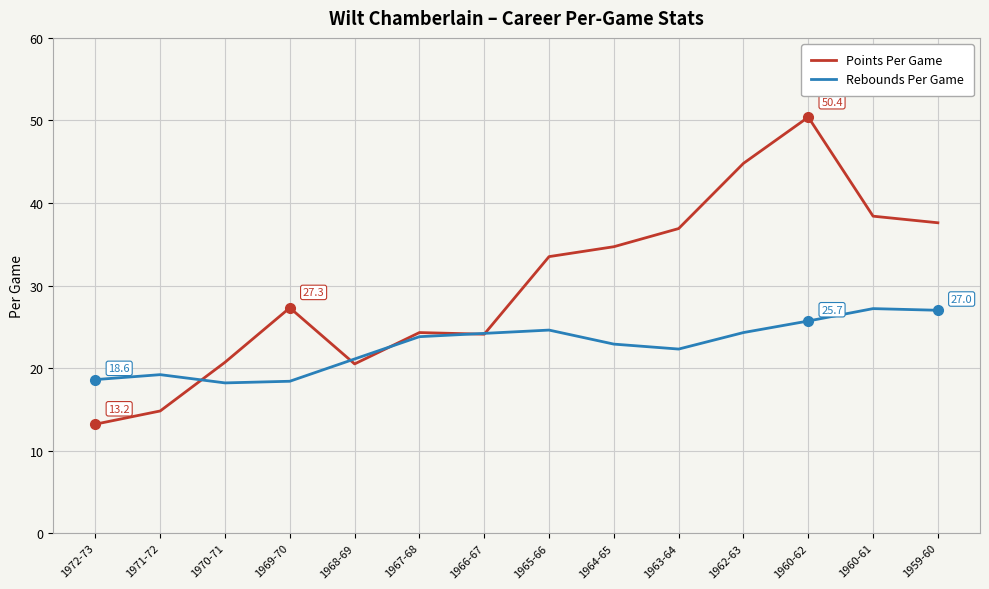

Where is Rebounds Per Game nearest to the value 22?

1963-64